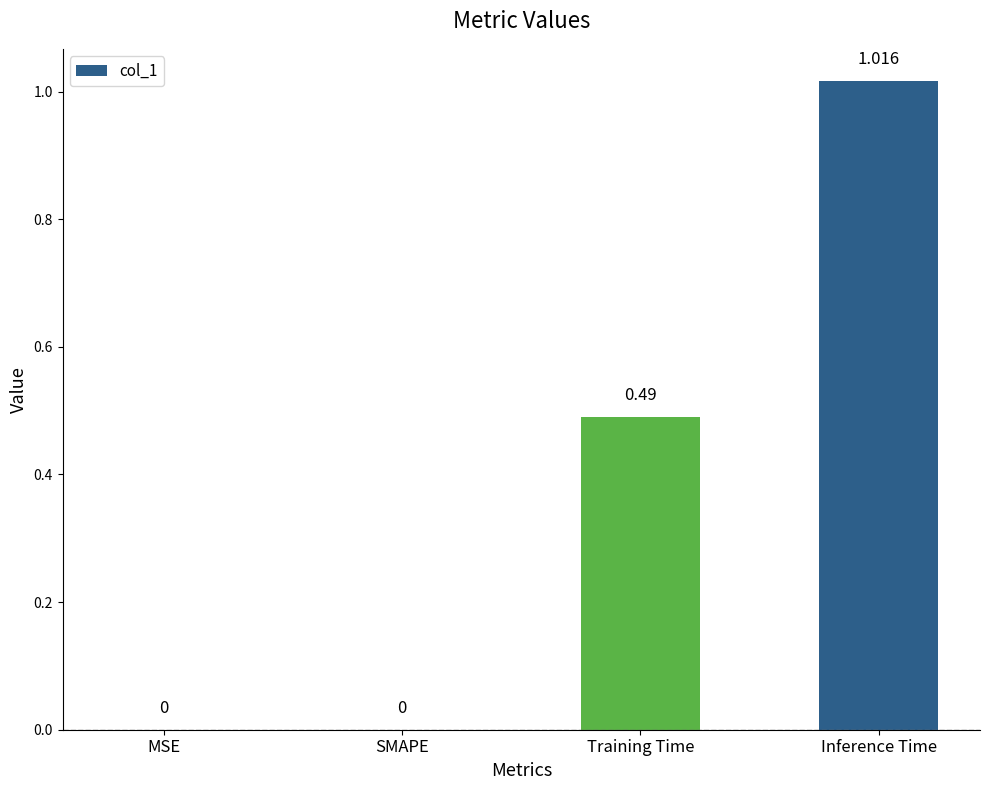

At which category does the chart reach its peak across all series?

Inference Time